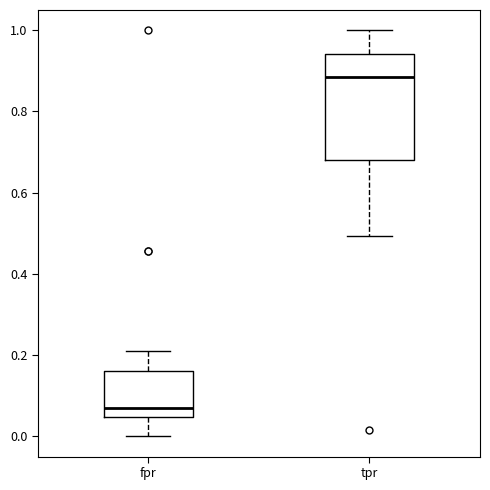

Reading left to right, transcribe this box plot: for each box, give where its median line is, the range the box spans, and where its two whiskers end, as read against the y-axis. The values are not printed on the chart, so give them approximately, as read against the axis.

fpr: median 0.08, box 0.04 to 0.16, whiskers 0.00 to 0.22
tpr: median 0.88, box 0.68 to 0.94, whiskers 0.50 to 1.00